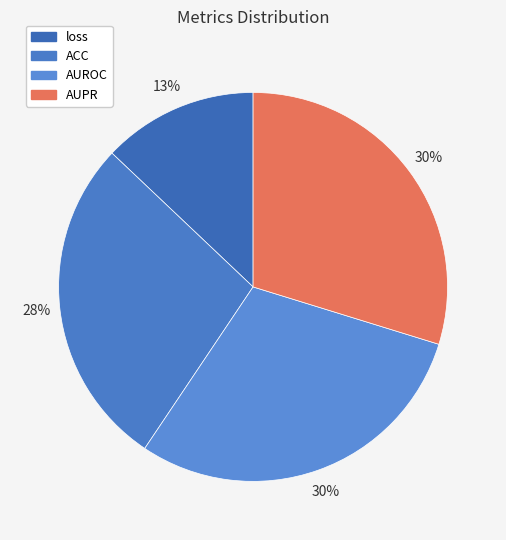

Is there any slice that represents more than half of the pie?

No